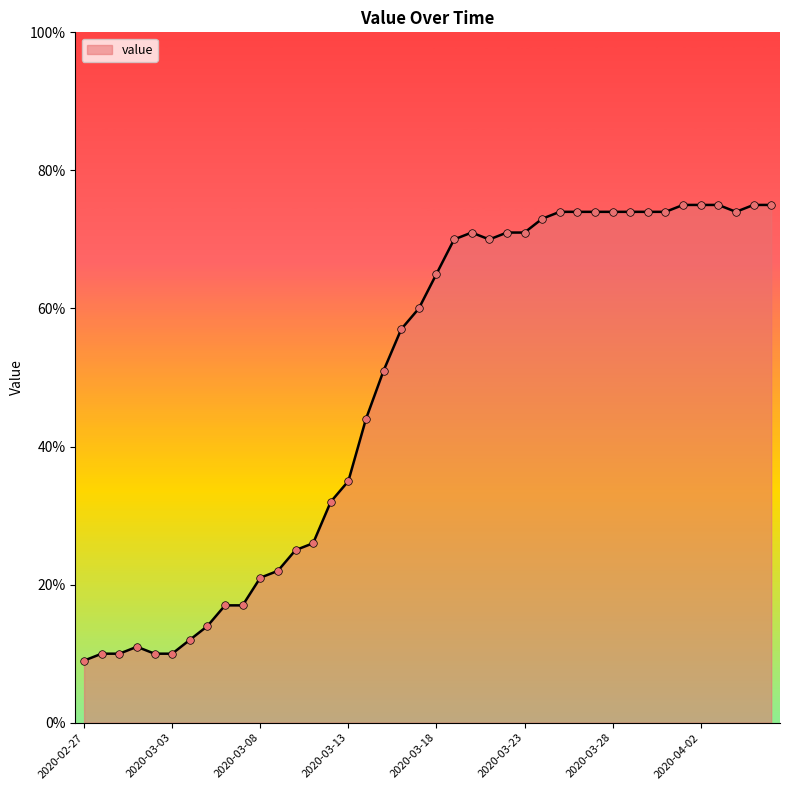

What is the greatest value displayed?

75